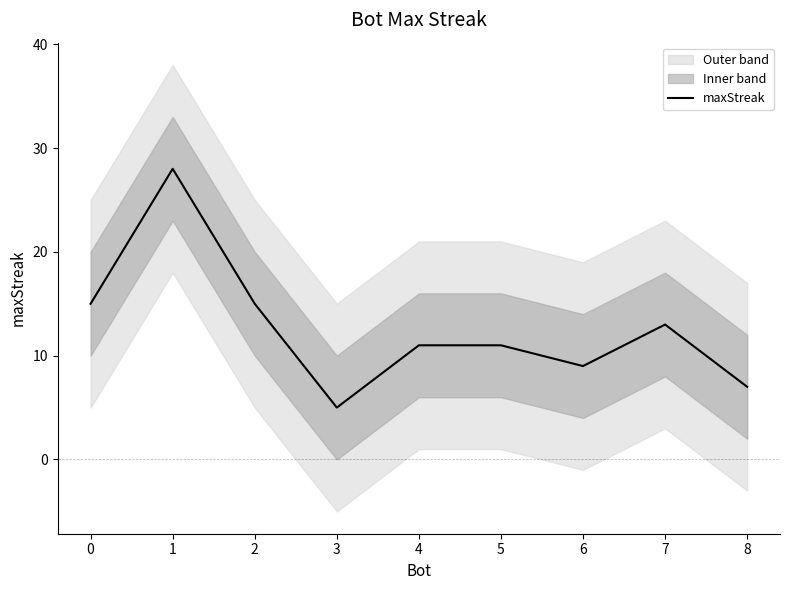

List the labels in order of value, largest first.

1, 0, 2, 7, 4, 5, 6, 8, 3